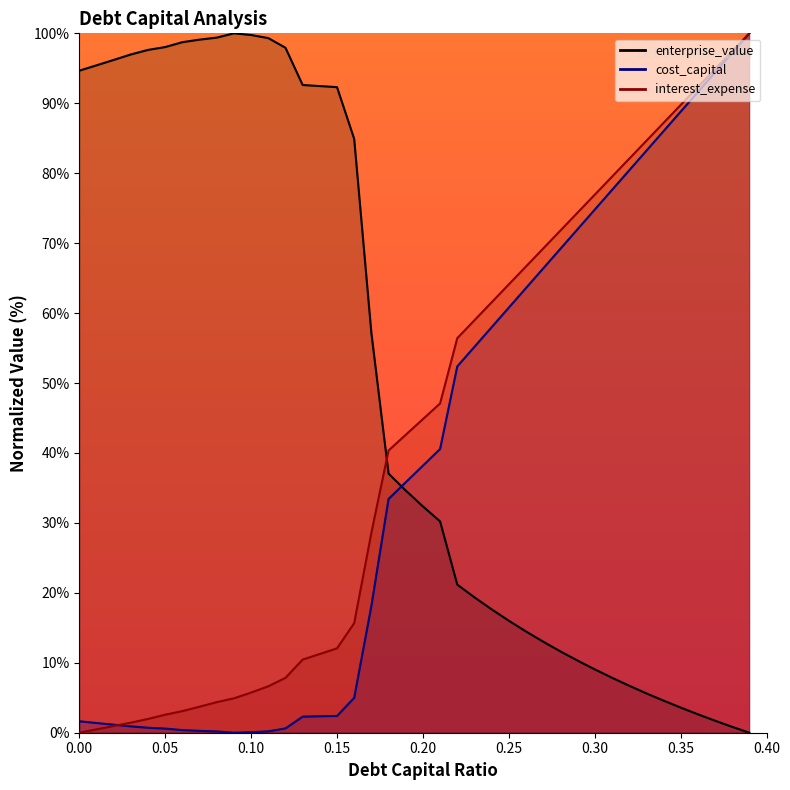

Which series has the largest total across all categories?

enterprise_value